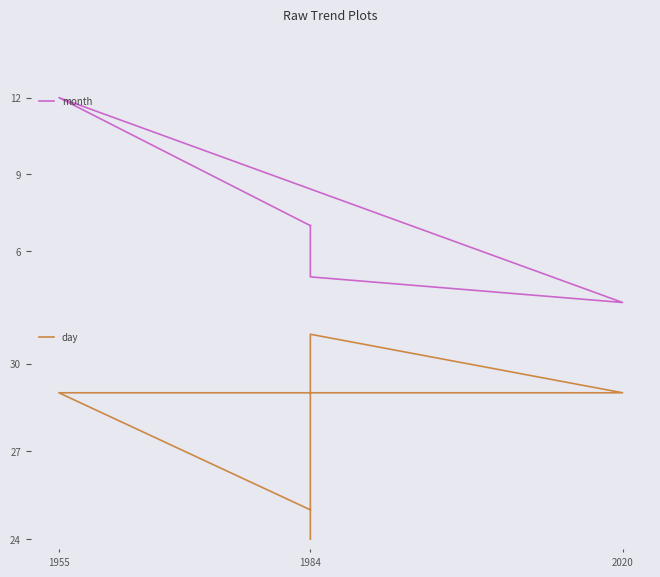

Count the number of data series in this chart.

2